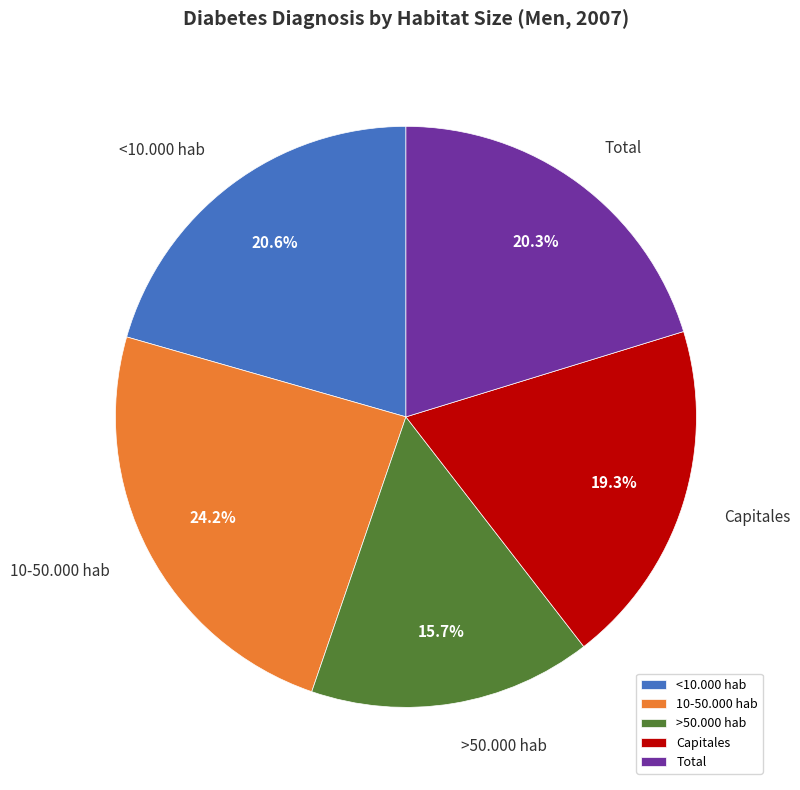

What portion of the pie excludes >50.000 hab?

84.3%